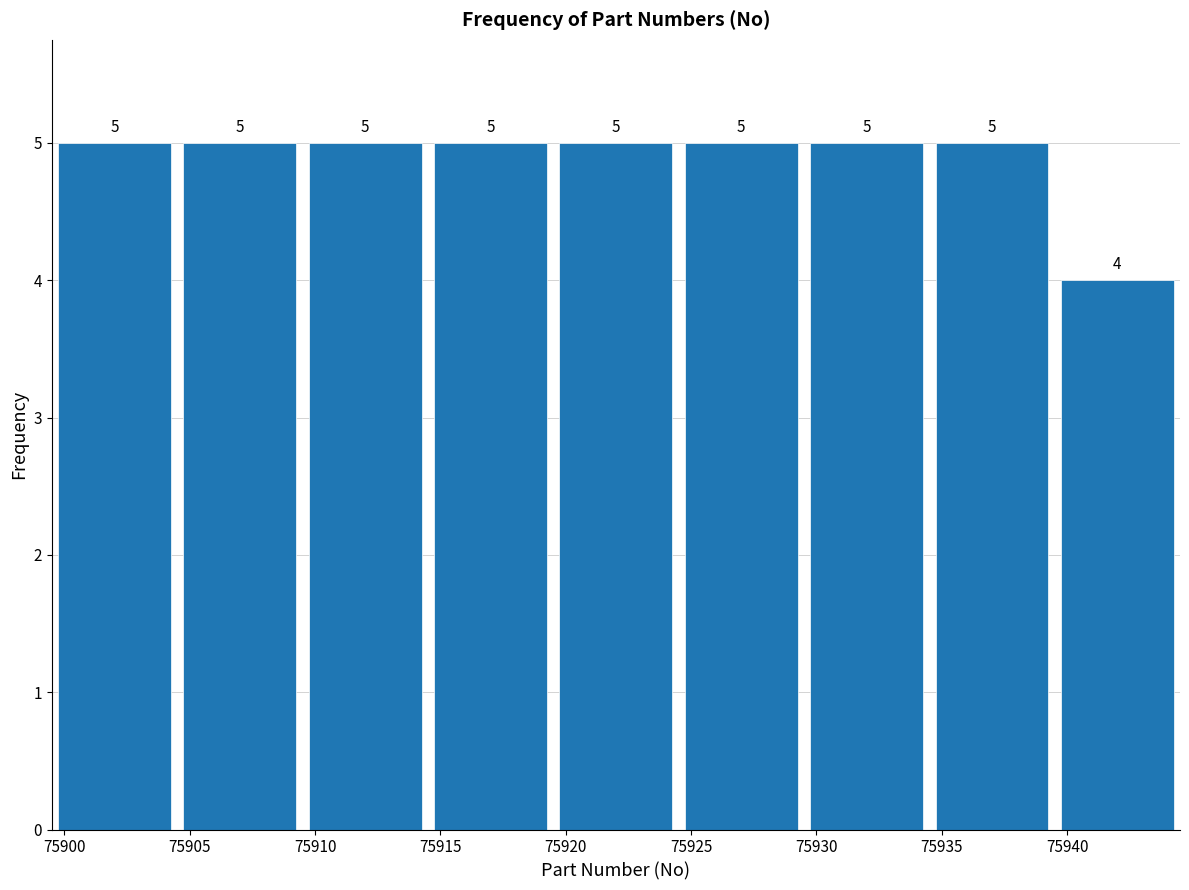

Reading left to right, list every bar in this chart as the range it spans on the x-axis followed by its height.

75899.5 to 75904.5: 5
75904.5 to 75909.5: 5
75909.5 to 75914.5: 5
75914.5 to 75919.5: 5
75919.5 to 75924.5: 5
75924.5 to 75929.5: 5
75929.5 to 75934.5: 5
75934.5 to 75939.5: 5
75939.5 to 75944.5: 4